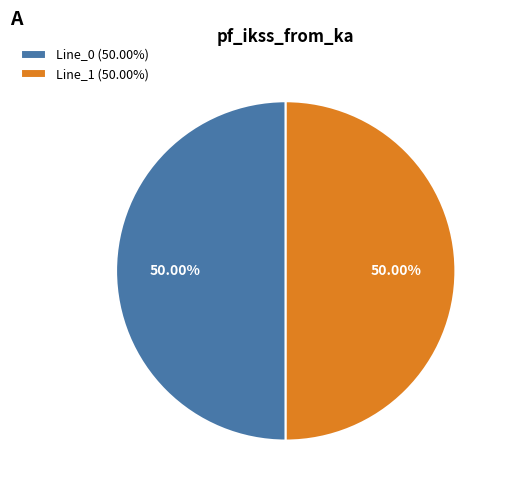

What is the ratio of the value at Line_0 (50.00%) to the value at Line_1 (50.00%)?

1.0